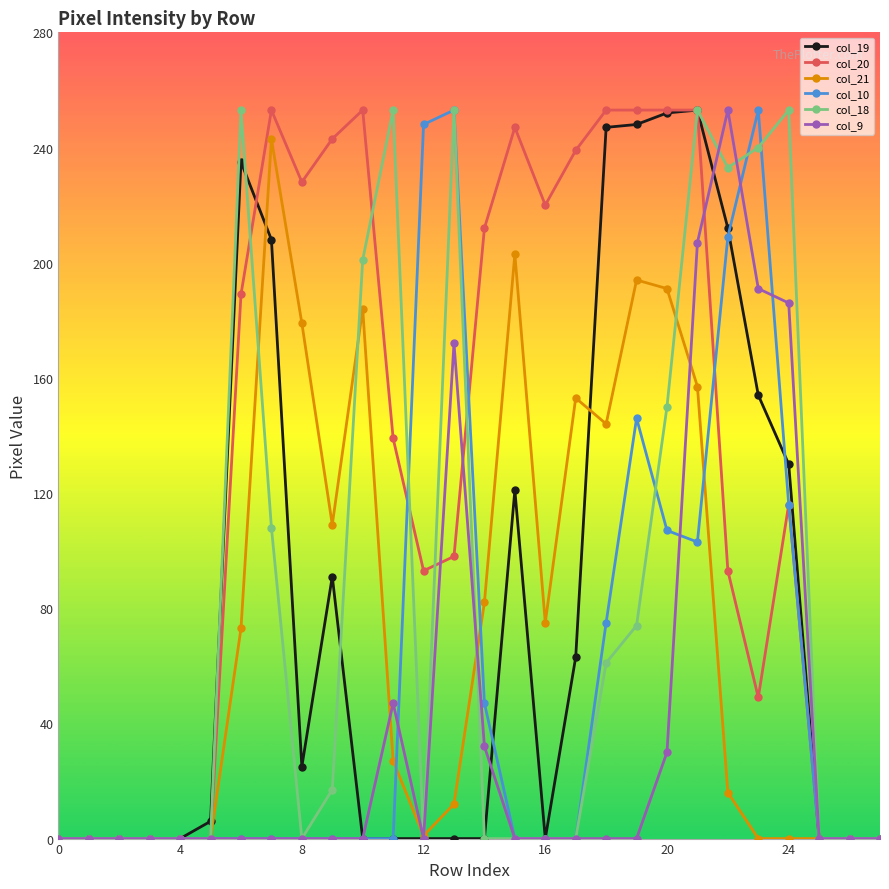

Count the number of categories in the chart.

28